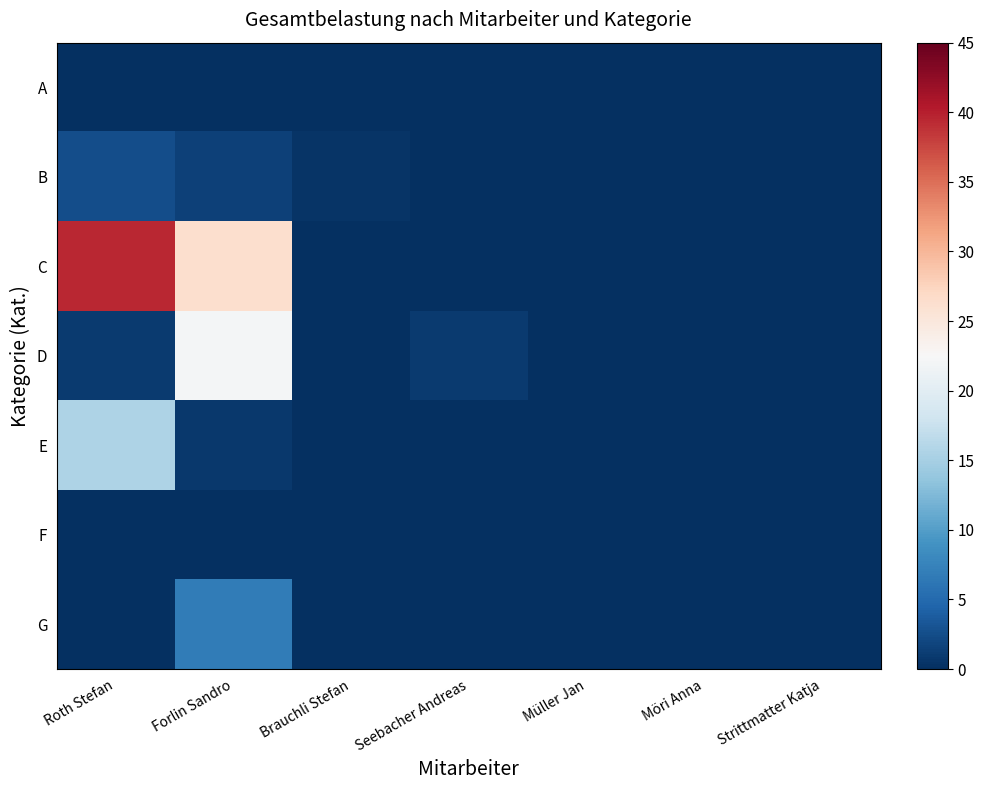

At Möri Anna, list the series in order from smallest to largest.

A, B, C, D, E, F, G